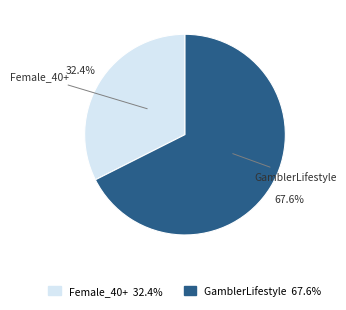

Does any single category account for the majority?

Yes